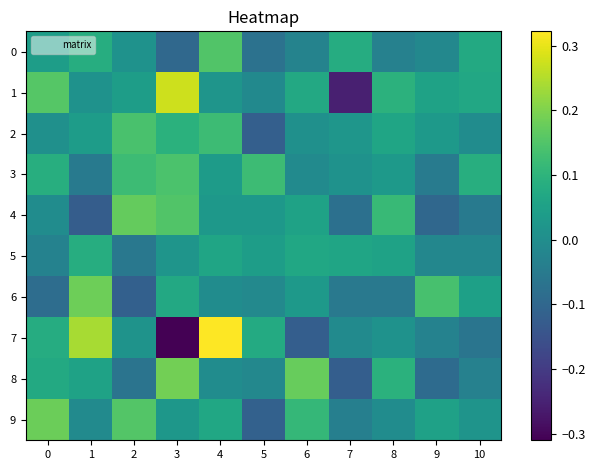

At which category does the chart reach its peak across all series?

4